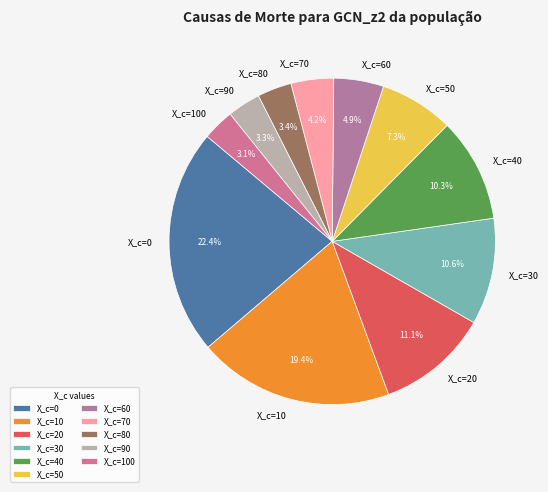

What is the total percentage of X_c=100 and X_c=30?

13.7%